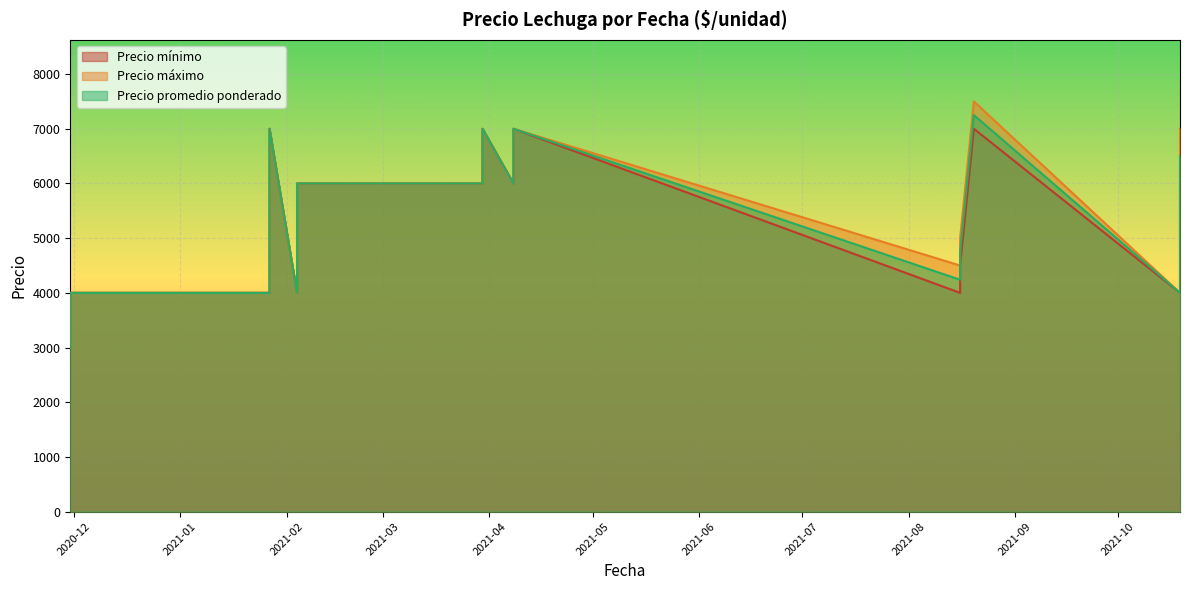

Between 2021-03-30 and 2021-10-19, which is larger?

2021-03-30